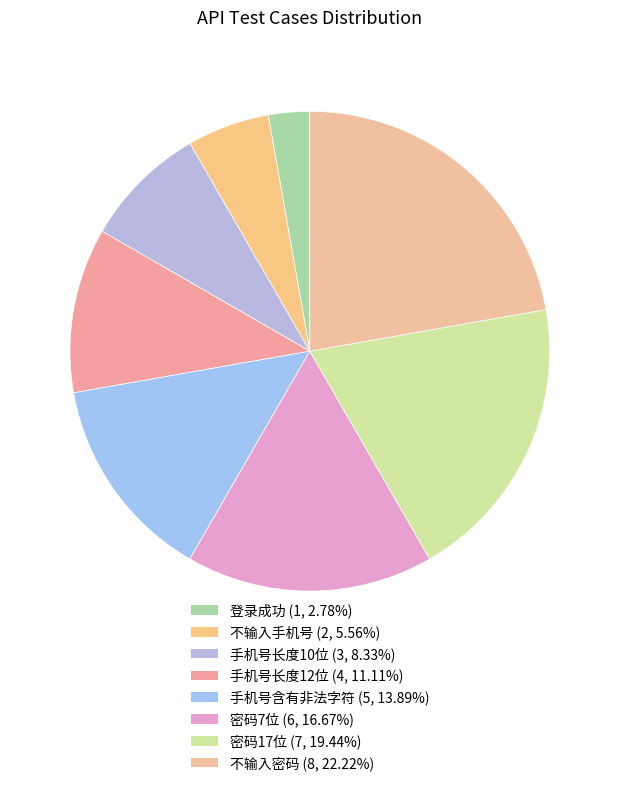

Is there any slice that represents more than half of the pie?

No